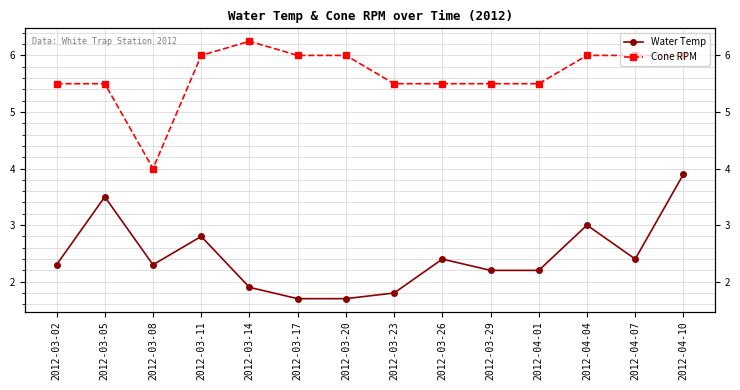

How many interior local peaks does the Cone RPM series have?

1